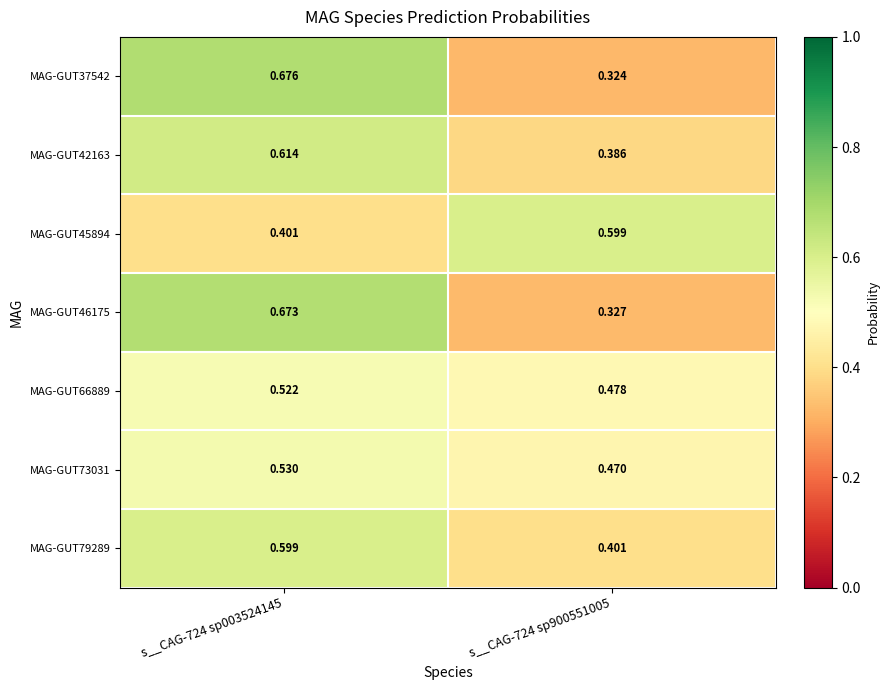

Which series changed the most between s__CAG-724 sp003524145 and s__CAG-724 sp900551005?

MAG-GUT37542